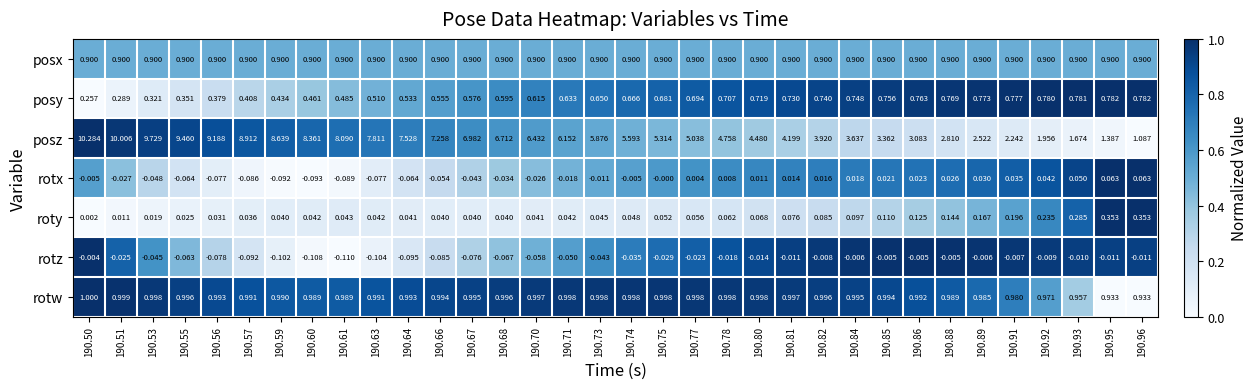

Which series changed the most between 190.67 and 190.71?

posz